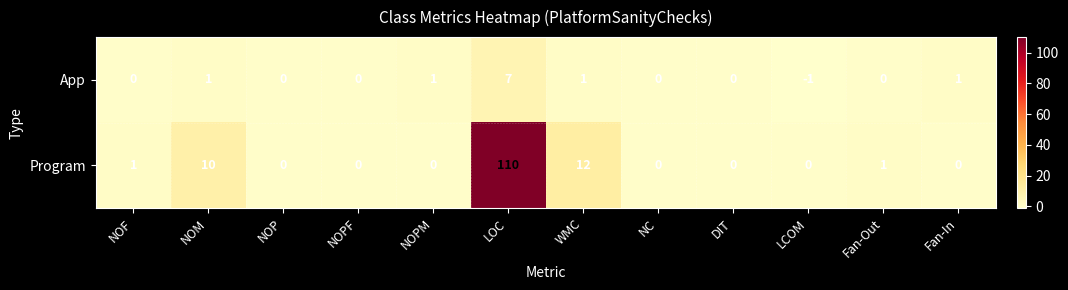

At how many categories does at least one series exceed 25?

1